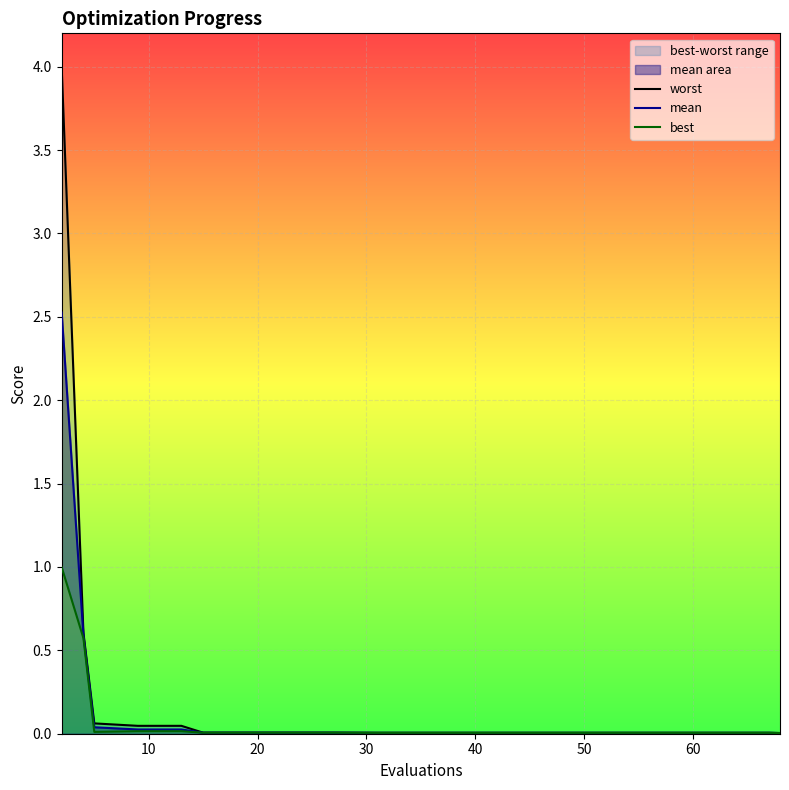

How many lines are shown in the chart?

3